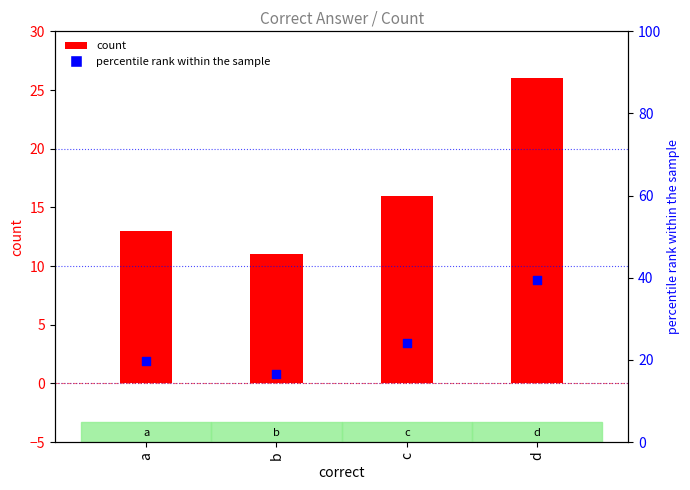

Which series contains the highest Y value?

percentile rank within the sample